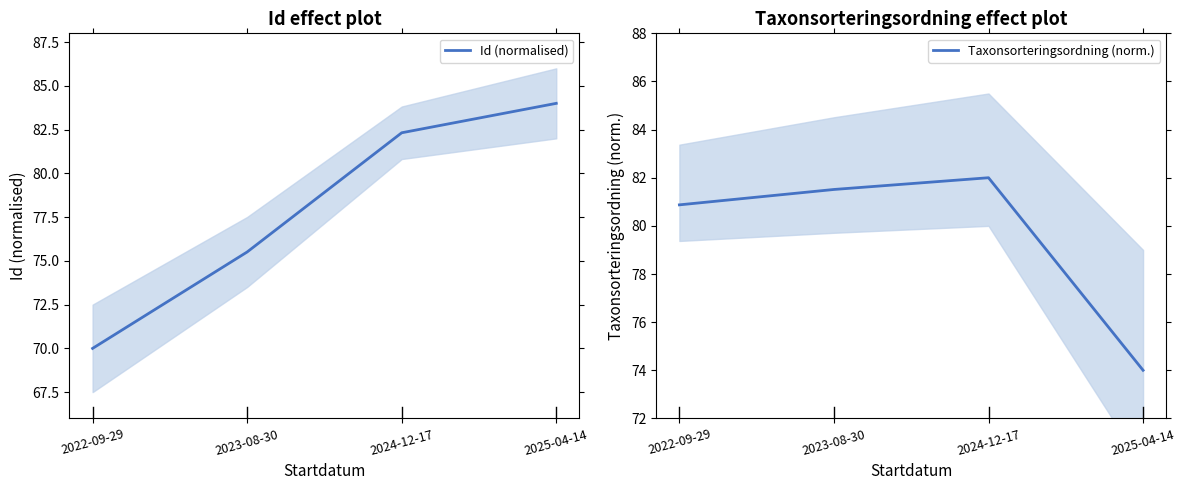

At which label is Id (normalised) closest to 77?

2023-08-30